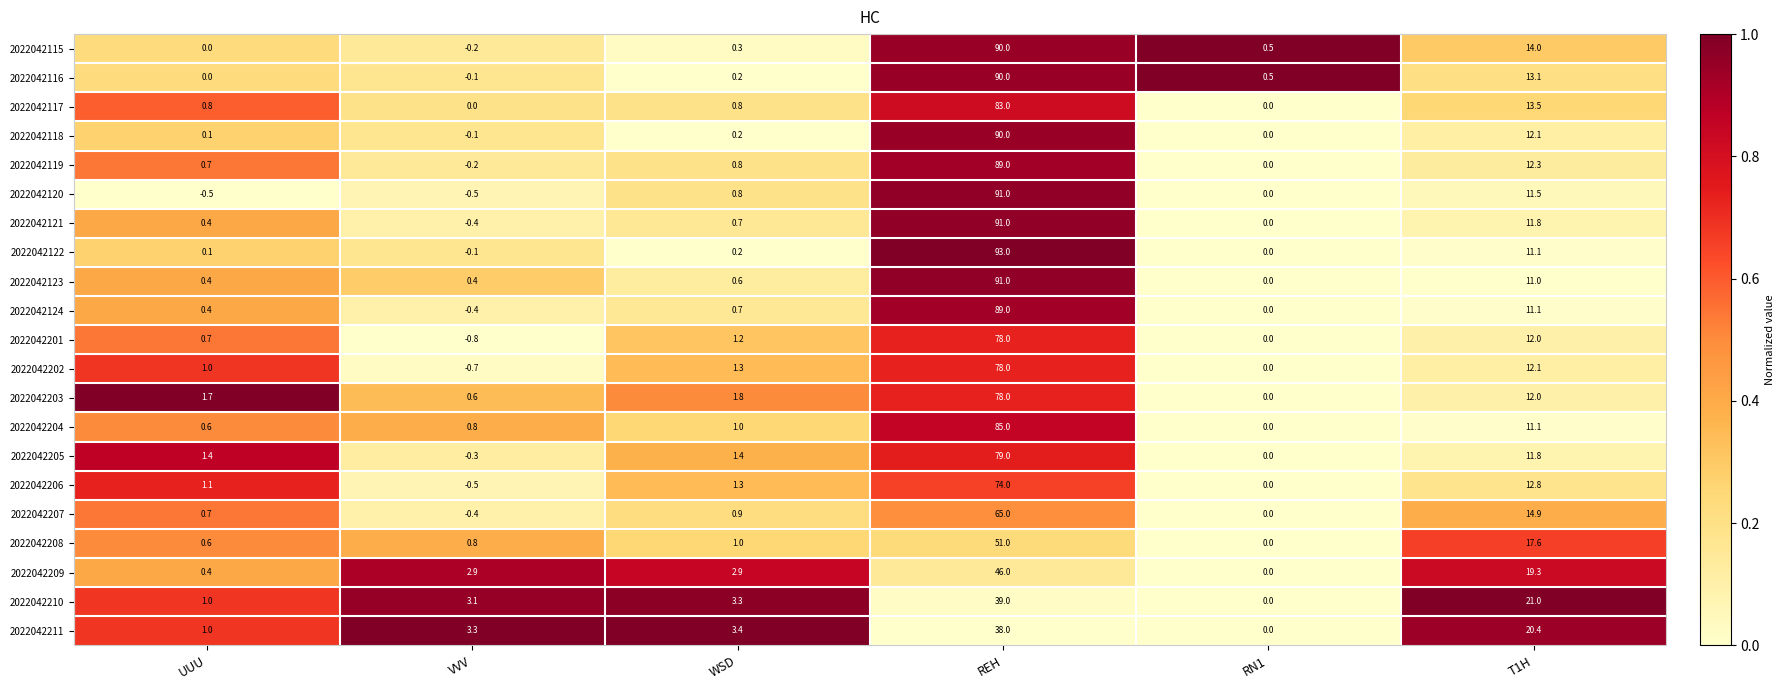

What is the difference between the second highest and minimum values in the 2022042117 series?

13.5